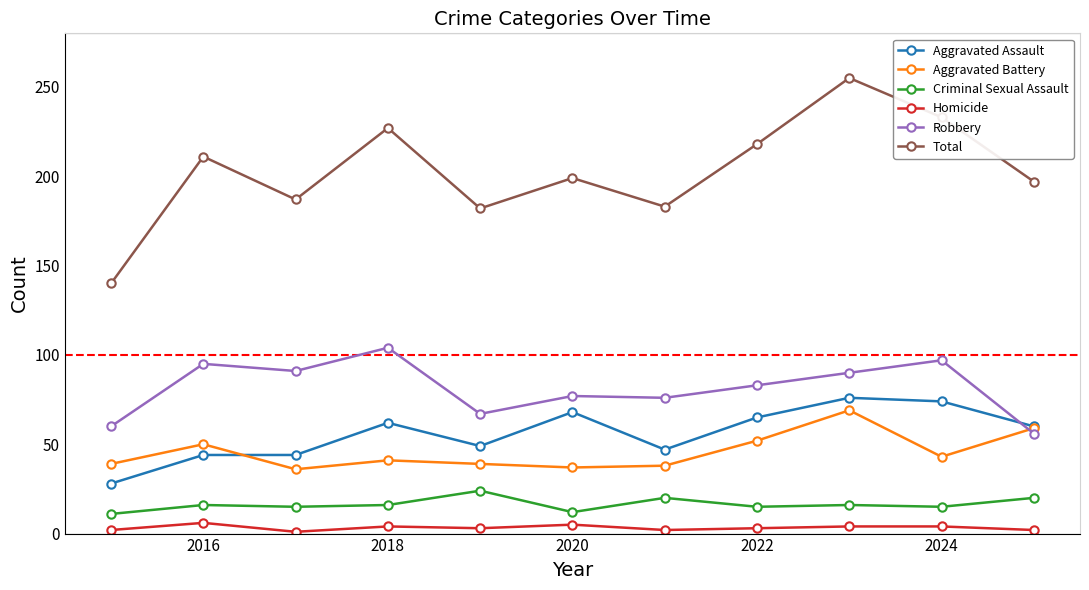

What are all the series names shown in the legend?

Aggravated Assault, Aggravated Battery, Criminal Sexual Assault, Homicide, Robbery, Total